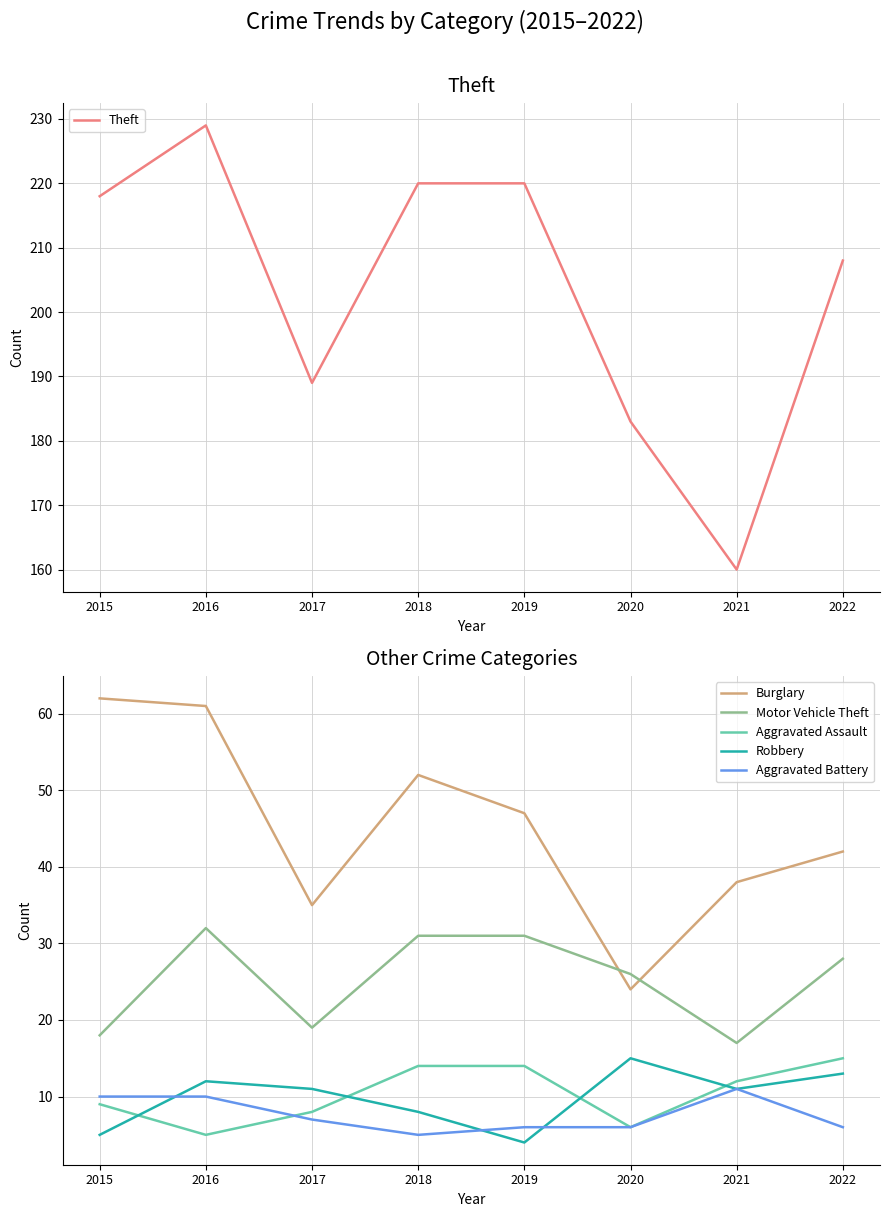

What is the difference between the highest and lowest values at 2019?

216